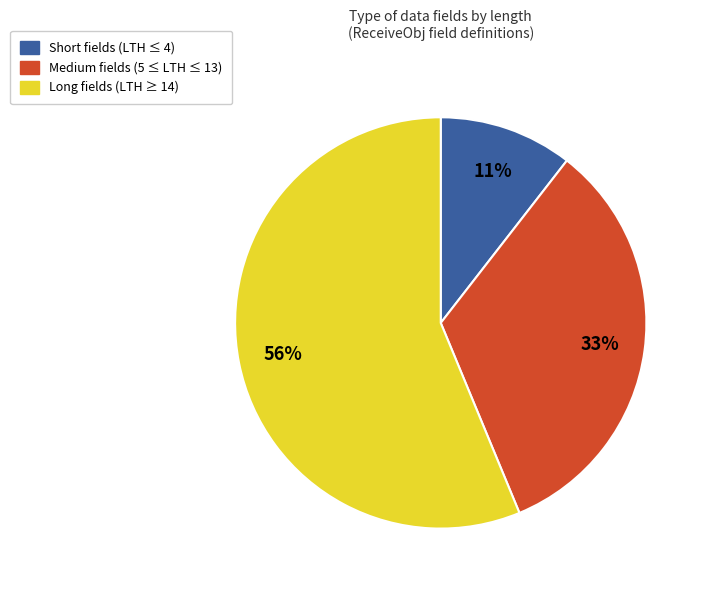

To the nearest percent, what is the average slice percentage?

33%